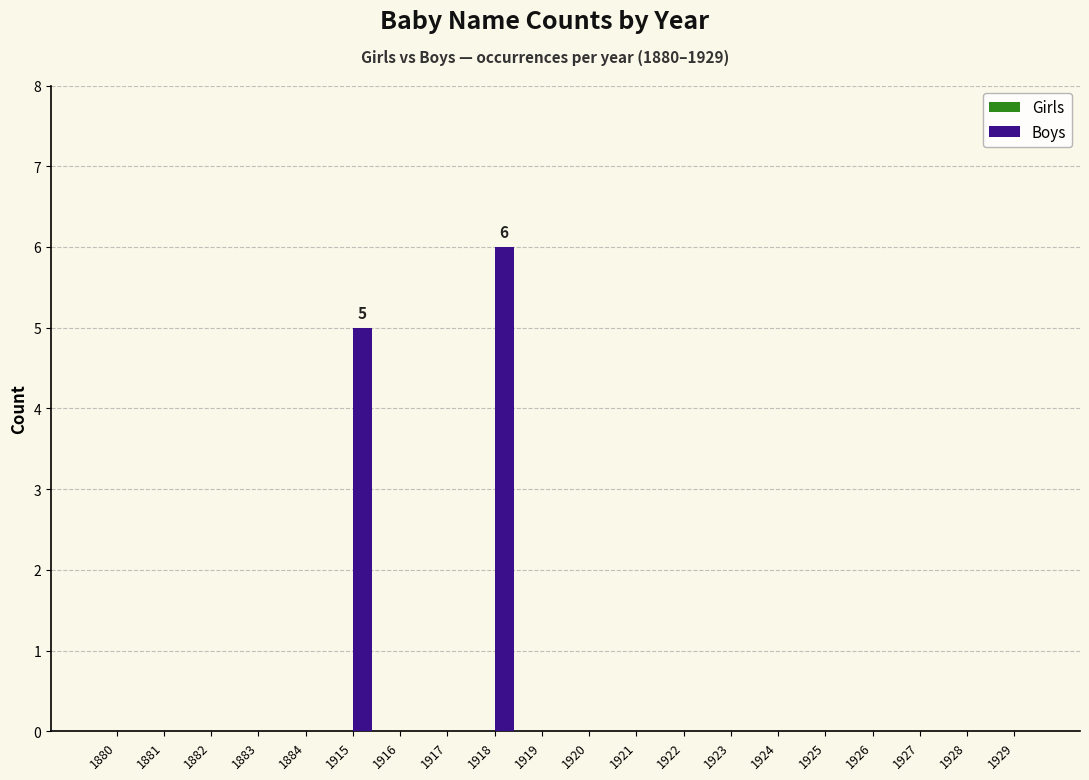

What is the sum of all values?

11